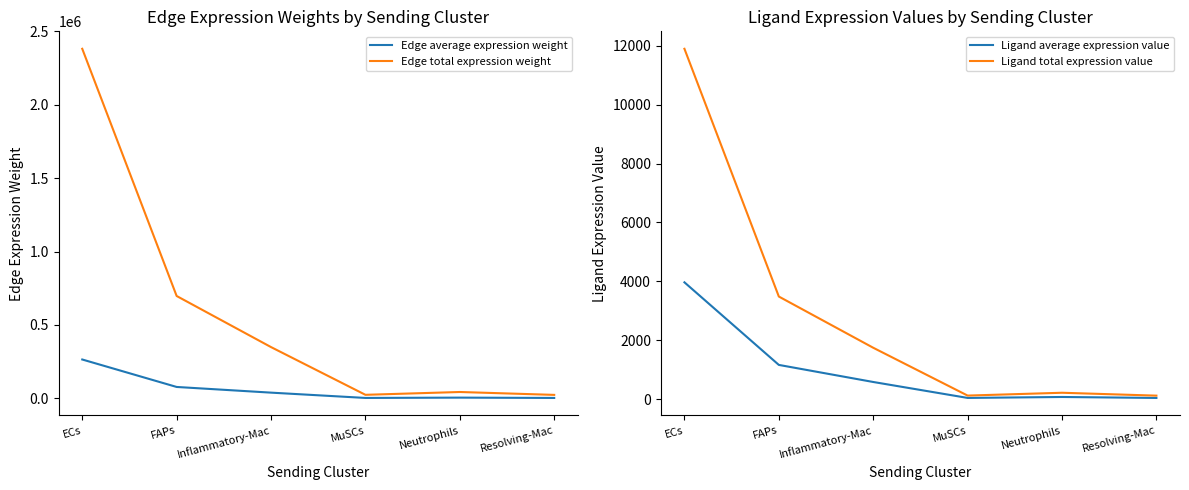

True or false: Edge average expression weight has more than 0 points higher than both neighbors.

True